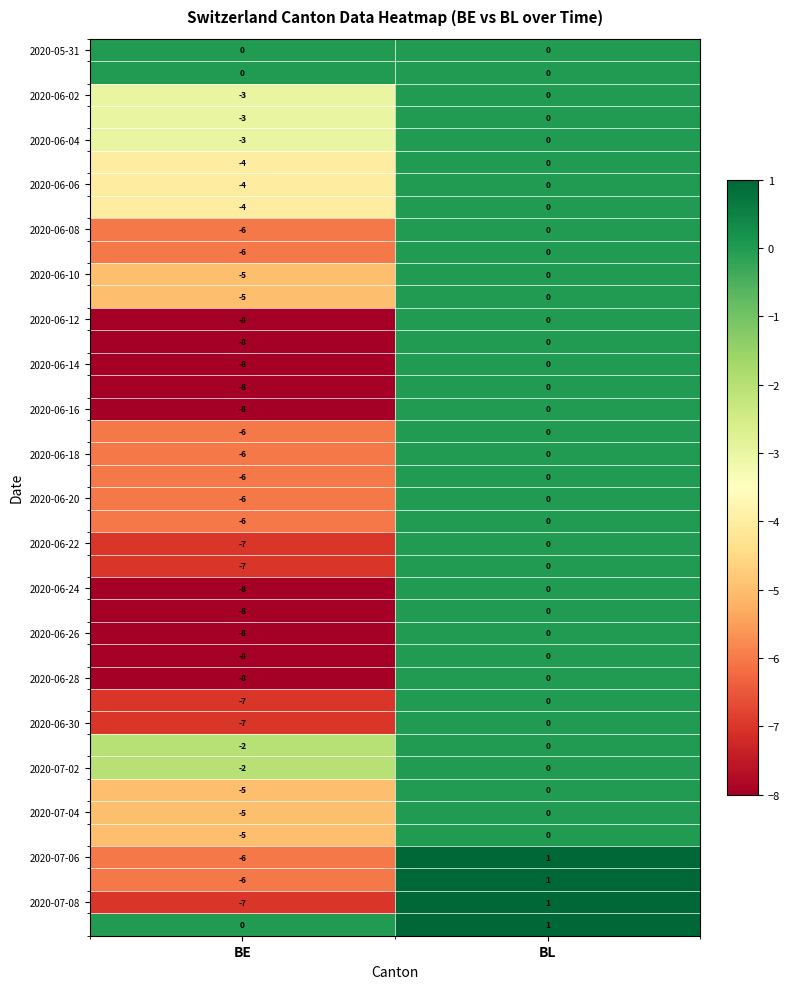

What is the difference between the highest and lowest values at BE?

8